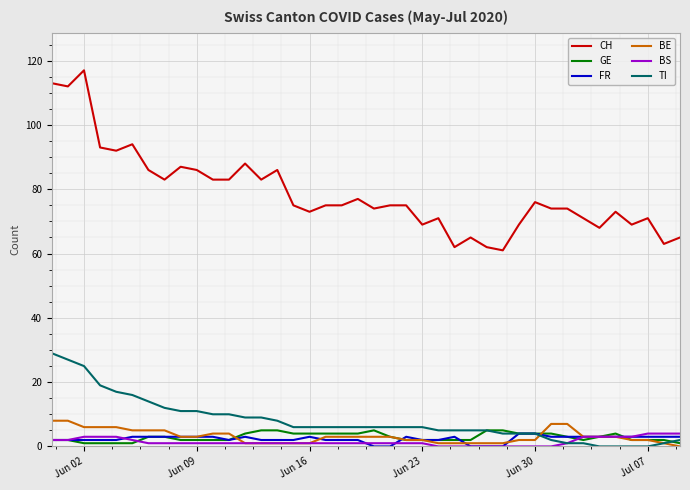

True or false: GE and CH cross at least once.

False